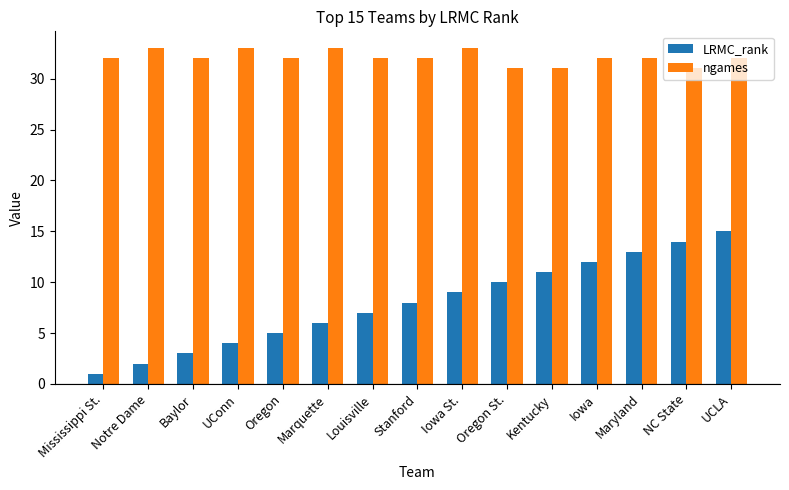

Does the chart contain stacked bars?

No